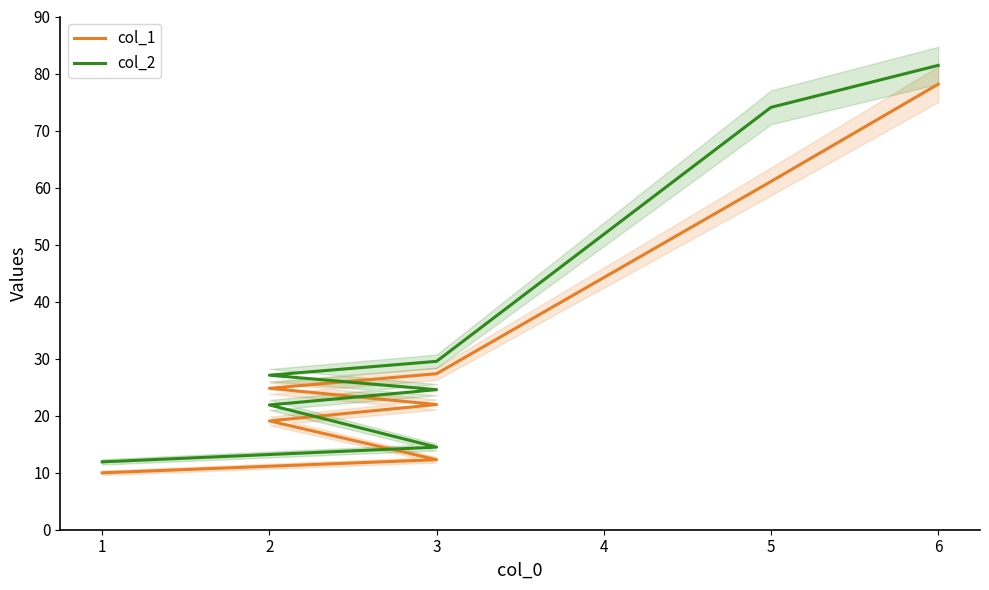

Between 1 and 2, which series saw the biggest shift?

col_2